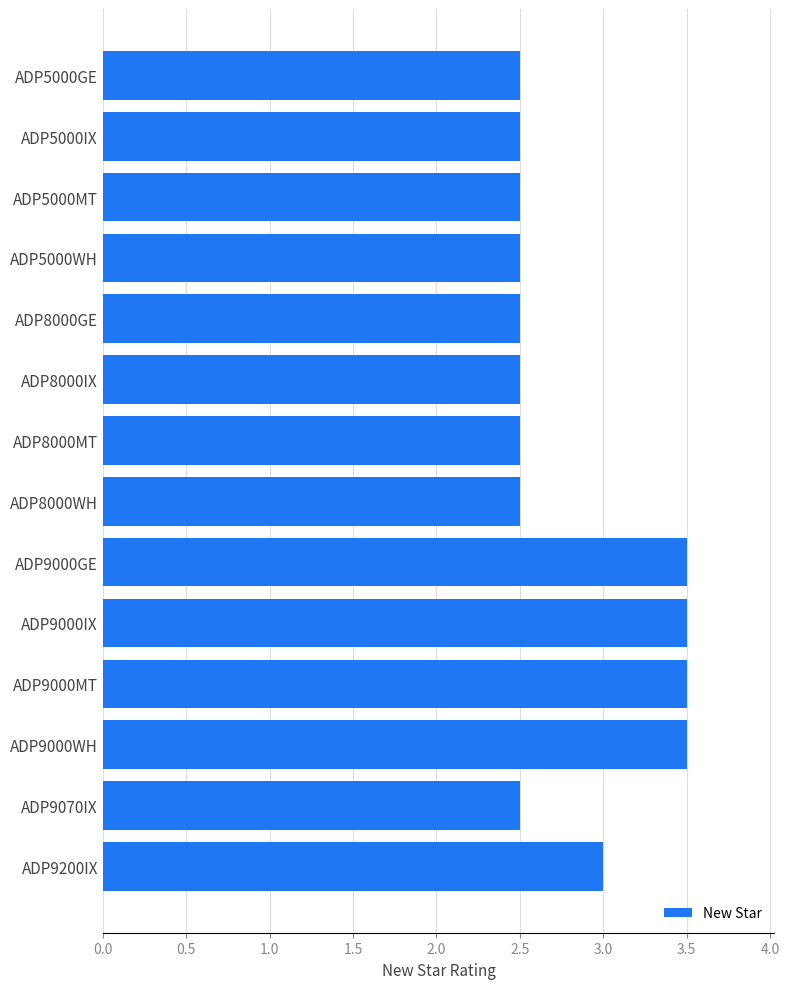

Reading top to bottom, transcribe all the data shown in this chart.

ADP5000GE=2.5	ADP5000IX=2.5	ADP5000MT=2.5	ADP5000WH=2.5	ADP8000GE=2.5	ADP8000IX=2.5	ADP8000MT=2.5	ADP8000WH=2.5	ADP9000GE=3.5	ADP9000IX=3.5	ADP9000MT=3.5	ADP9000WH=3.5	ADP9070IX=2.5	ADP9200IX=3.0